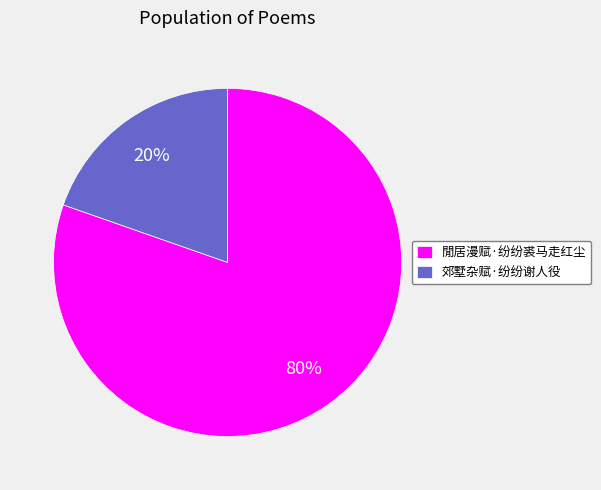

What is the smallest slice in the pie chart?

郊墅杂赋·纷纷谢人役